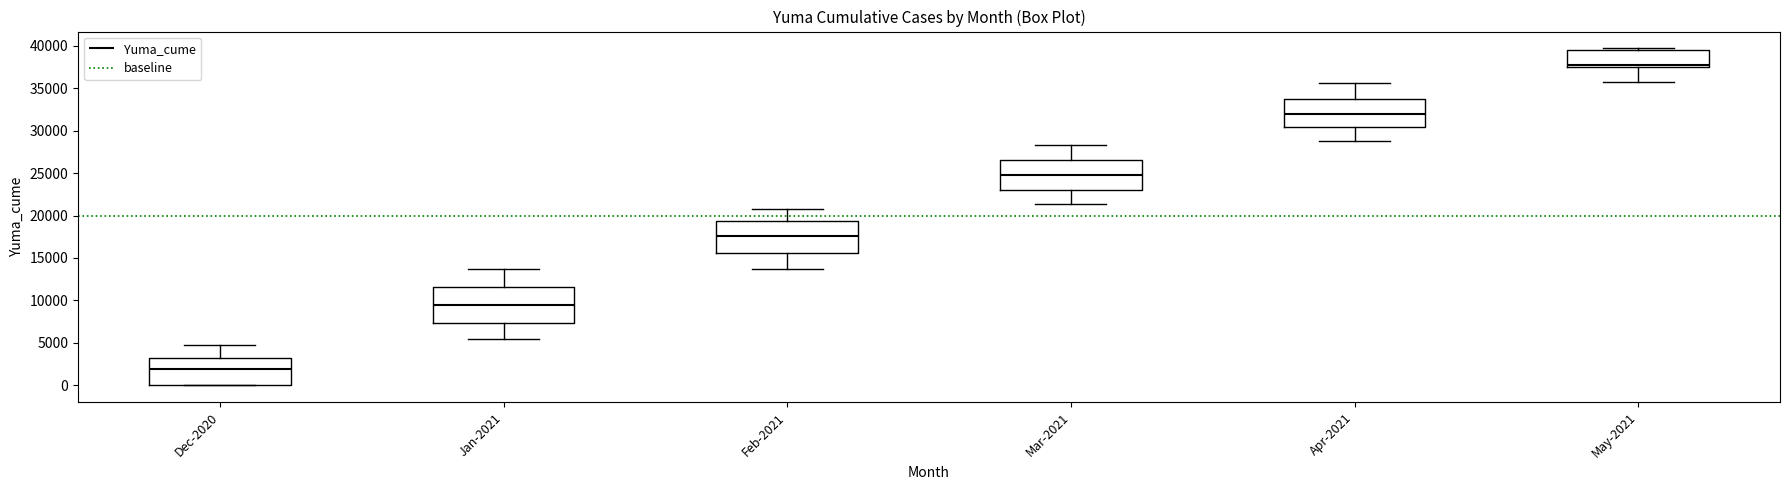

Reading left to right, transcribe this box plot: for each box, give where its median line is, the range the box spans, and where its two whiskers end, as read against the y-axis. The values are not printed on the chart, so give them approximately, as read against the axis.

Dec-2020: median 2000, box 0 to 3000, whiskers 0 to 5000
Jan-2021: median 9500, box 7500 to 11500, whiskers 5500 to 13500
Feb-2021: median 17500, box 15500 to 19500, whiskers 13500 to 21000
Mar-2021: median 25000, box 23000 to 26500, whiskers 21500 to 28500
Apr-2021: median 32000, box 30500 to 33500, whiskers 29000 to 35500
May-2021: median 37500 (just above the box's lower edge), box 37500 to 39500, whiskers 35500 to 39500 (just above the box's upper edge)